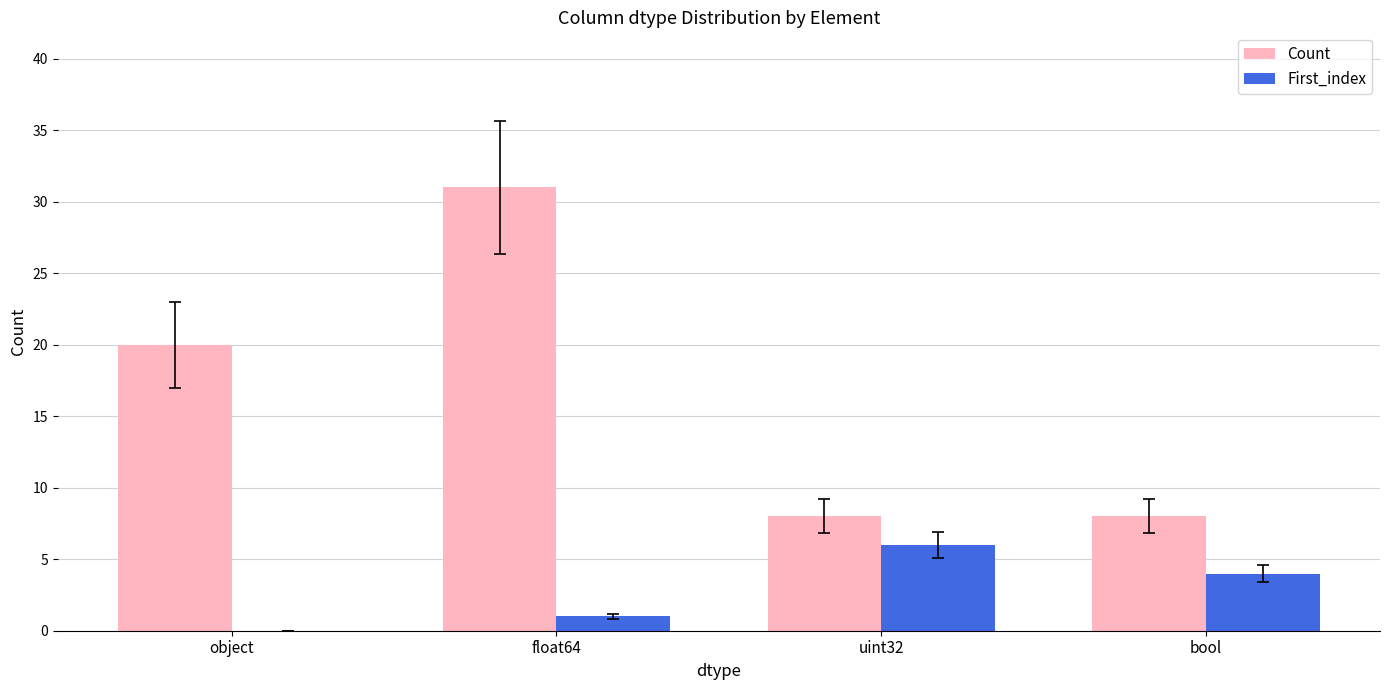

Which series changed the most between float64 and uint32?

Count